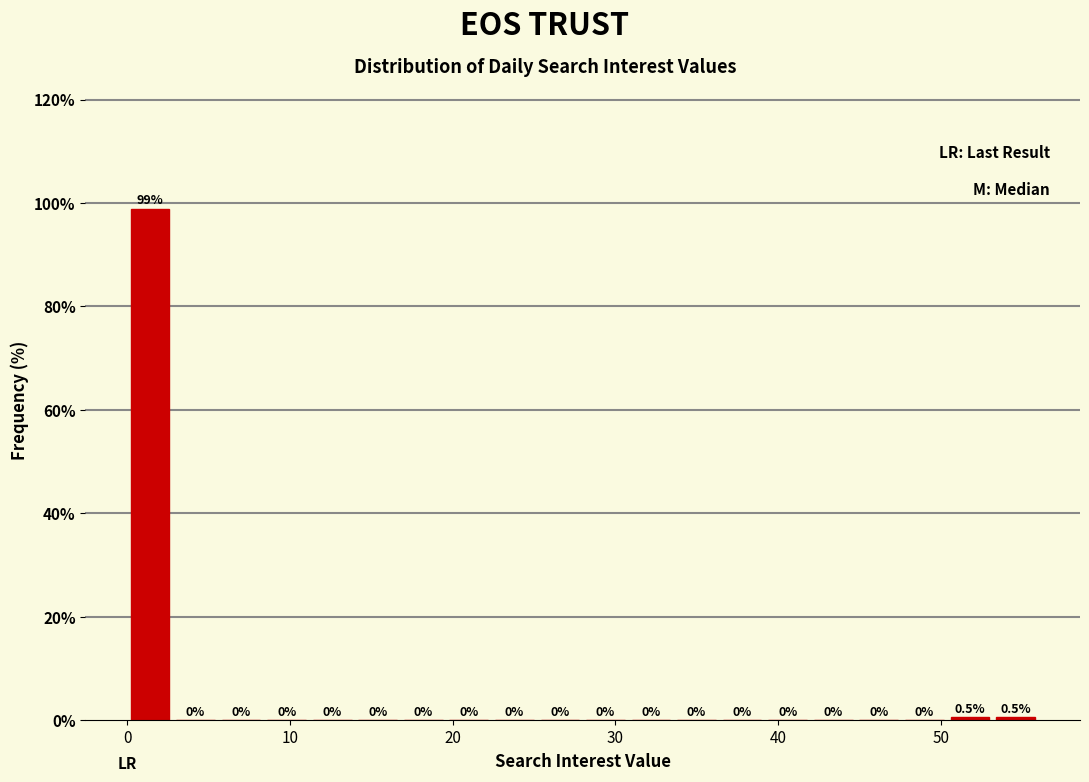

Read against the x-axis, roughly where is the centre of the tallest bar?

1